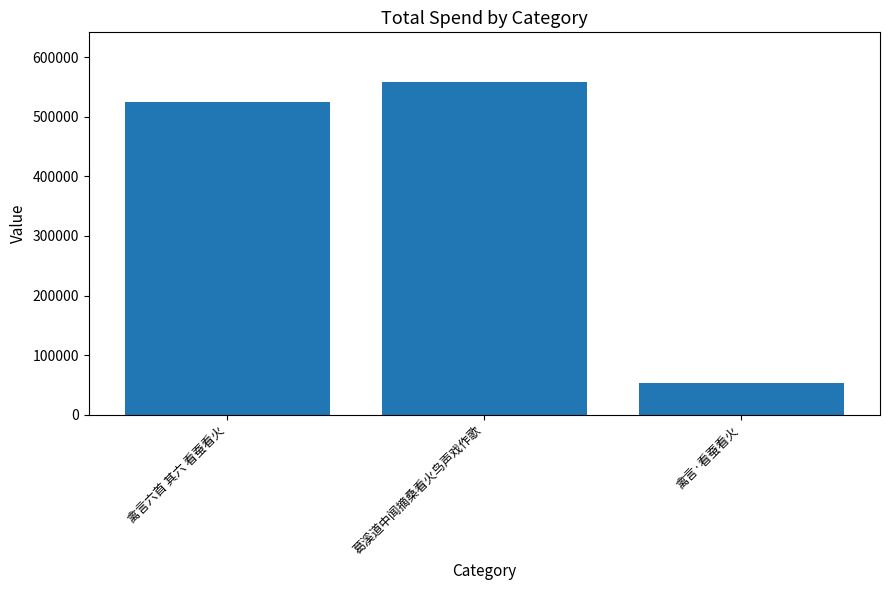

Where is the data nearest to the value 305502?

禽言六首 其六 看蚕看火